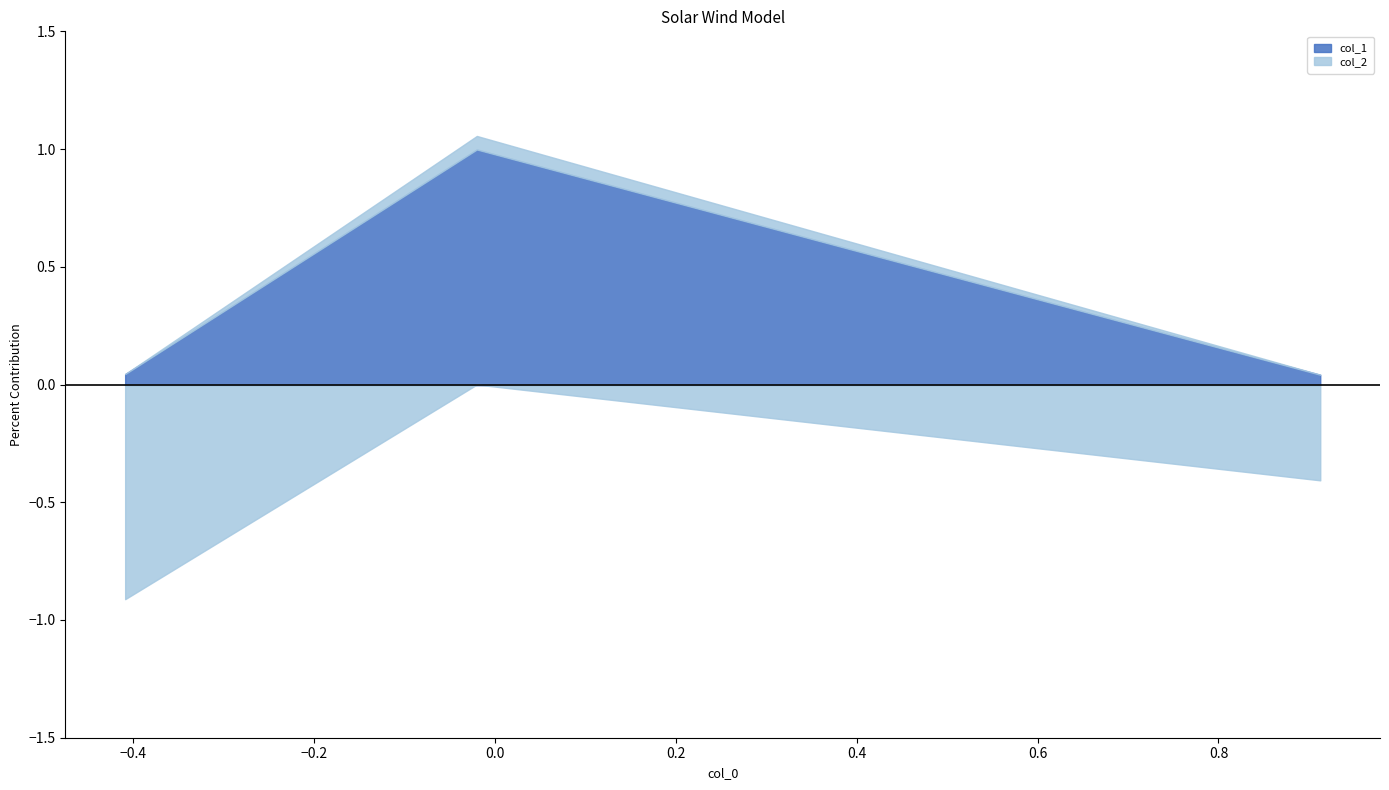

Reading right to left, extract all data points from this chart.

col_1: 2=0.0	1=1.0	0=0.0
col_2: 2=-0.4	1=0.1	0=-0.9